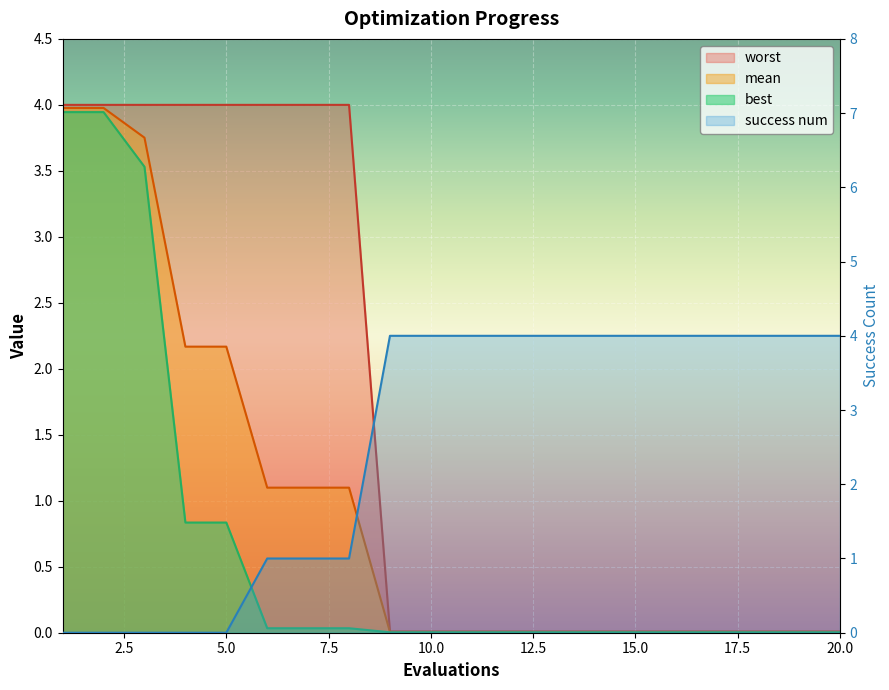

Read the worst value at 3.

4.0